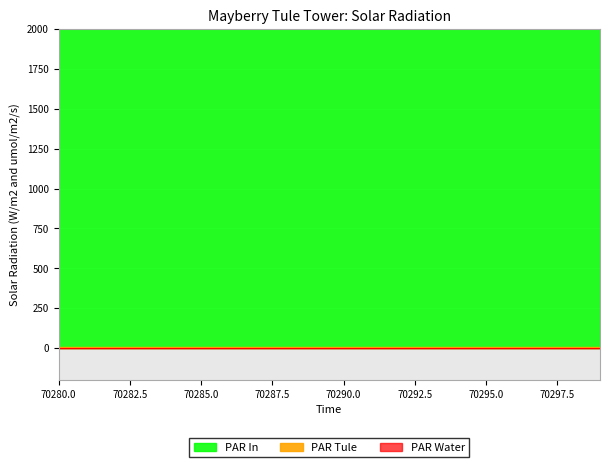

Which category has the lowest value across all series?

70280